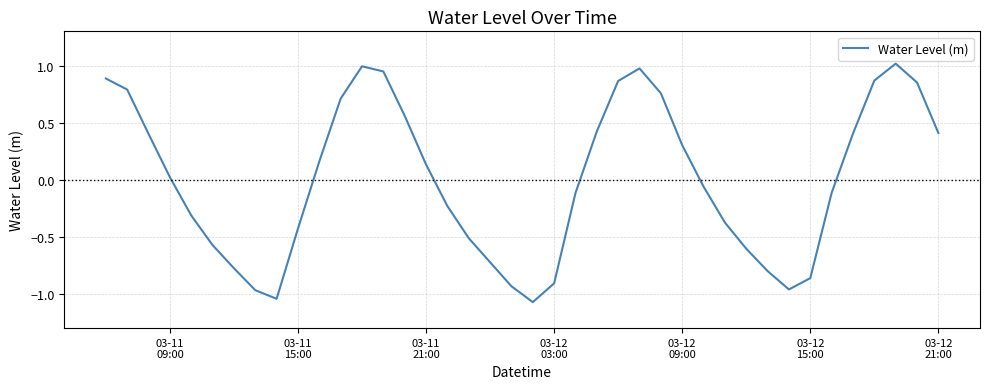

How many values are below 0?

20